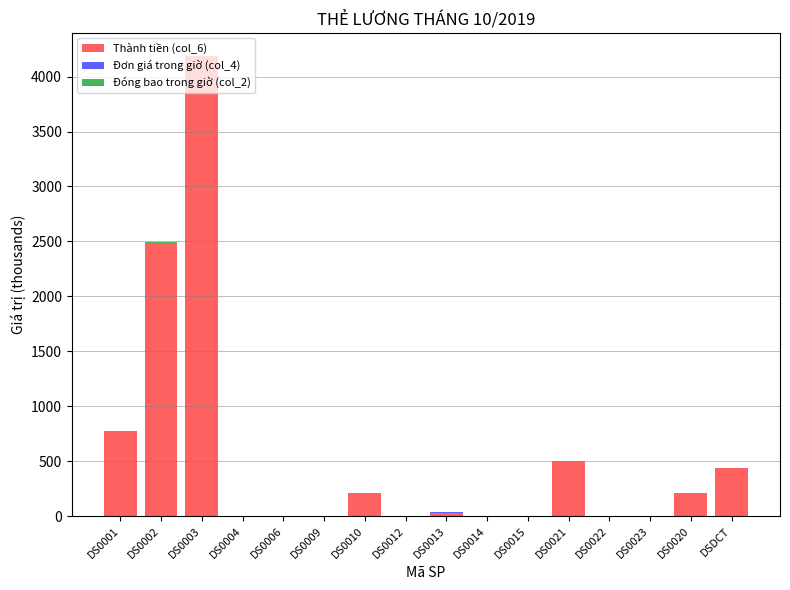

True or false: Thành tiền (col_6) has a value of 437.4 at DSDCT.

True